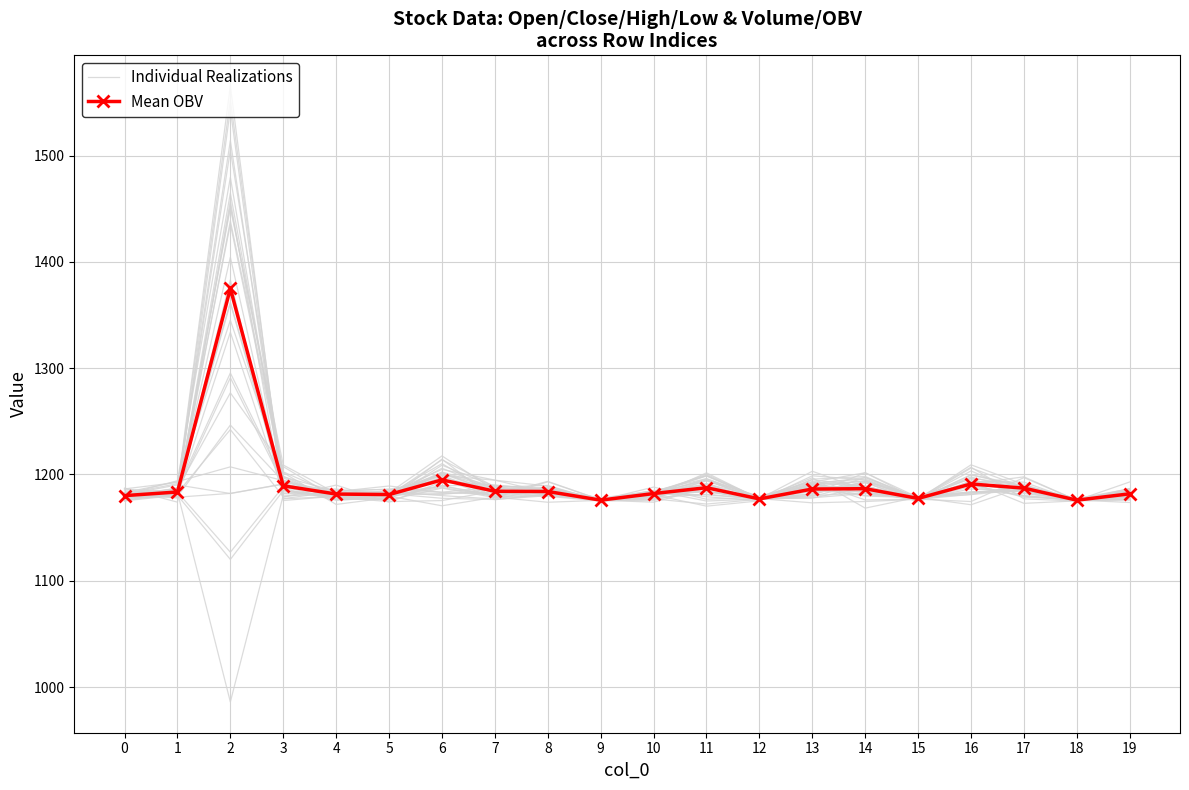

The Individual Realizations series shows 1180.7 at 4. True or false?

True